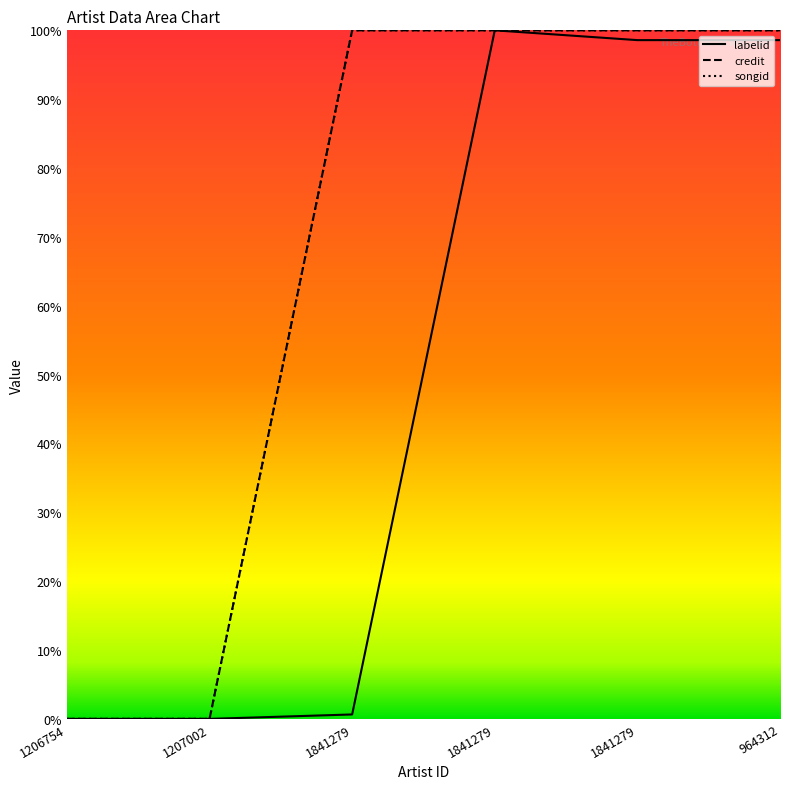

At which category is the sum across all series the highest?

1841279